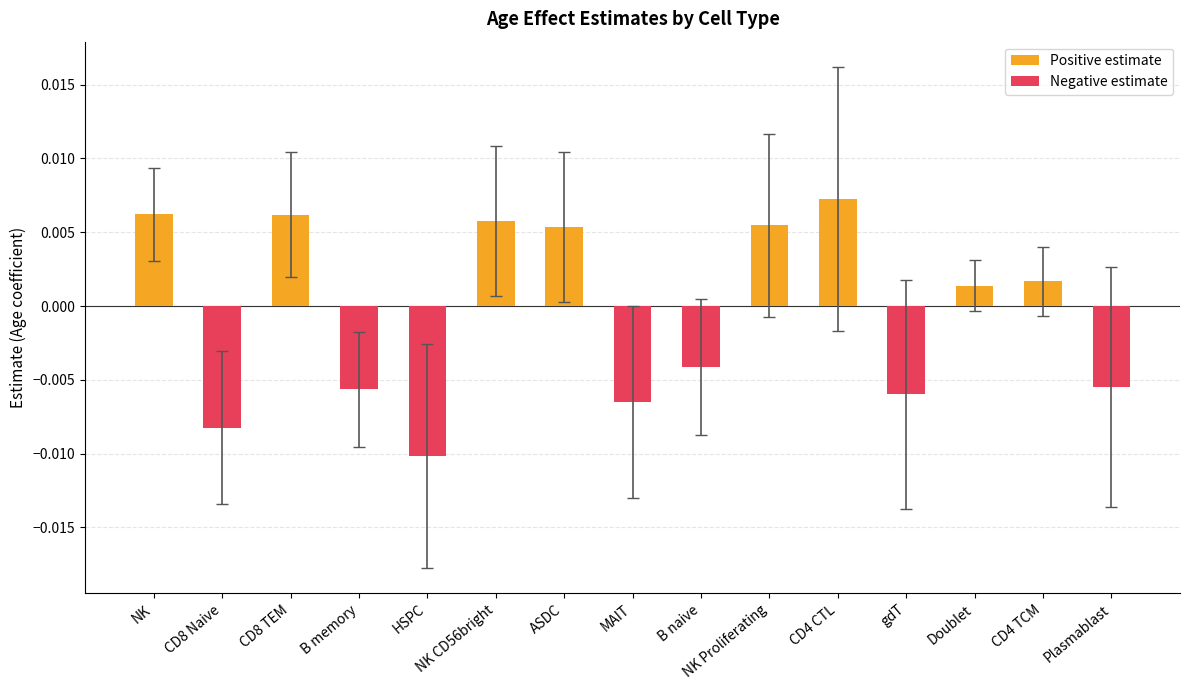

What position from the left is Plasmablast?

15